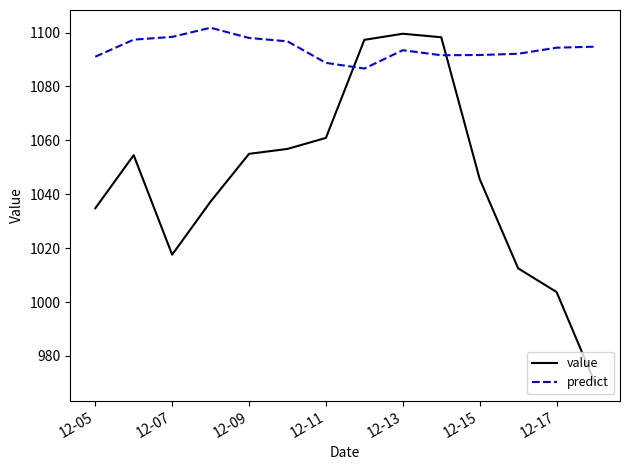

Rank the series by their average value, from lowest to highest.

value, predict